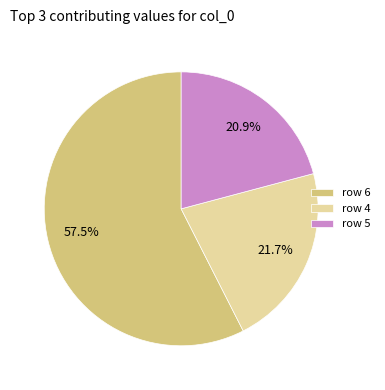

Does any single category account for the majority?

Yes